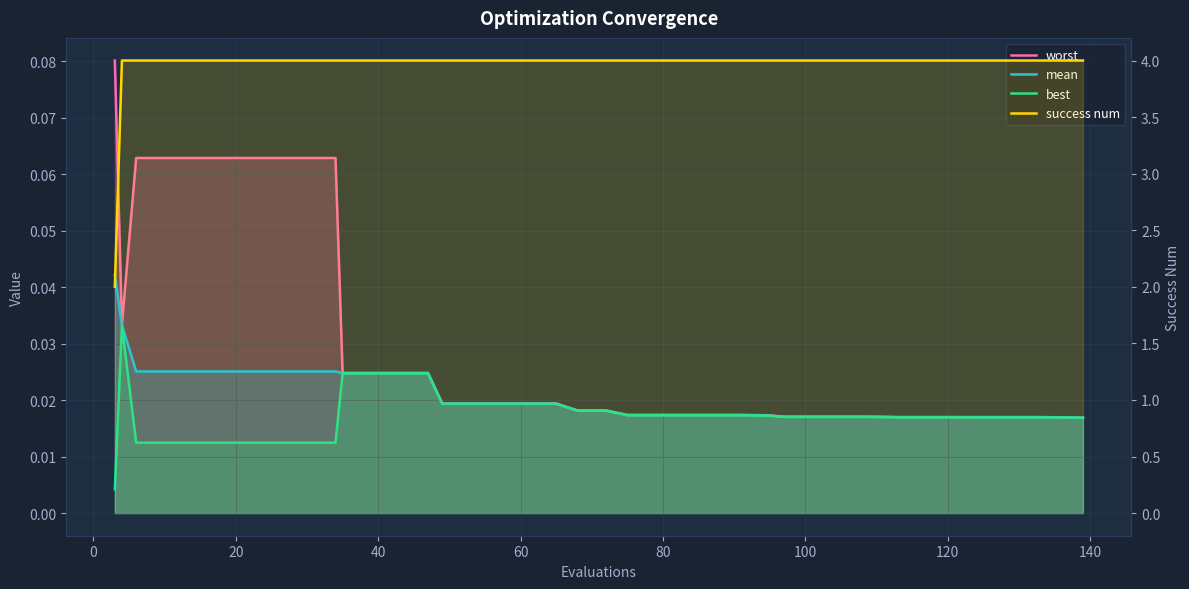

How many distinct data groups are displayed?

4